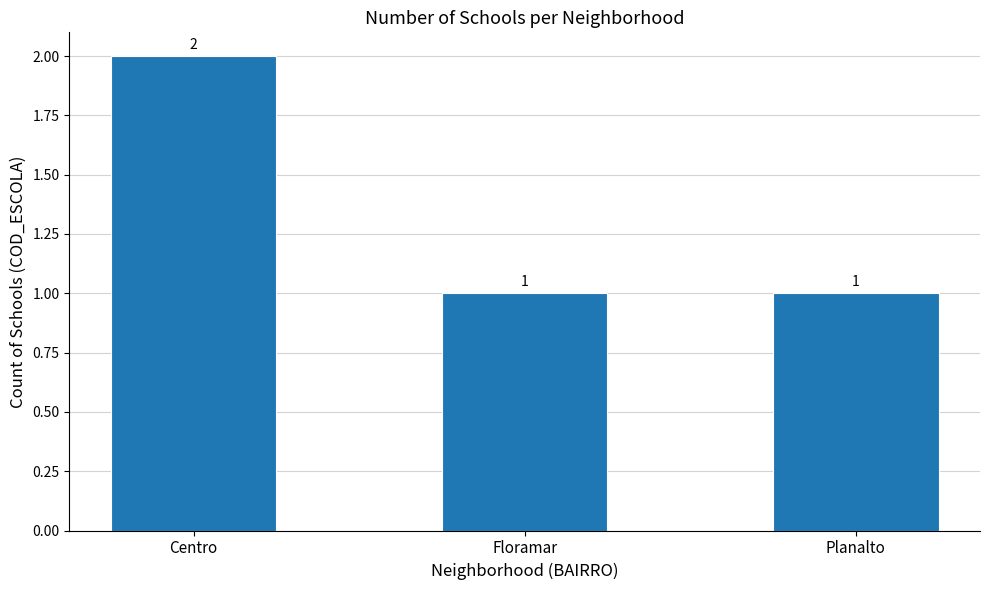

Count the values in the range 1 to 2.

3